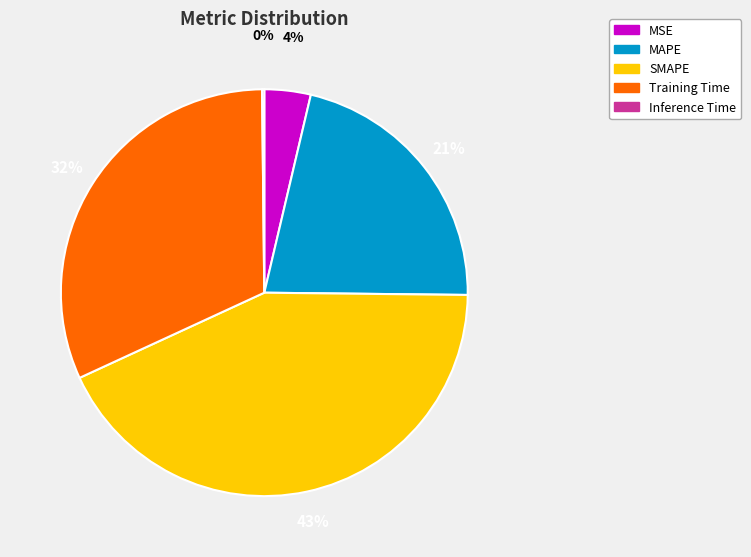

To the nearest percent, what is the combined percentage of SMAPE and MAPE?

64%